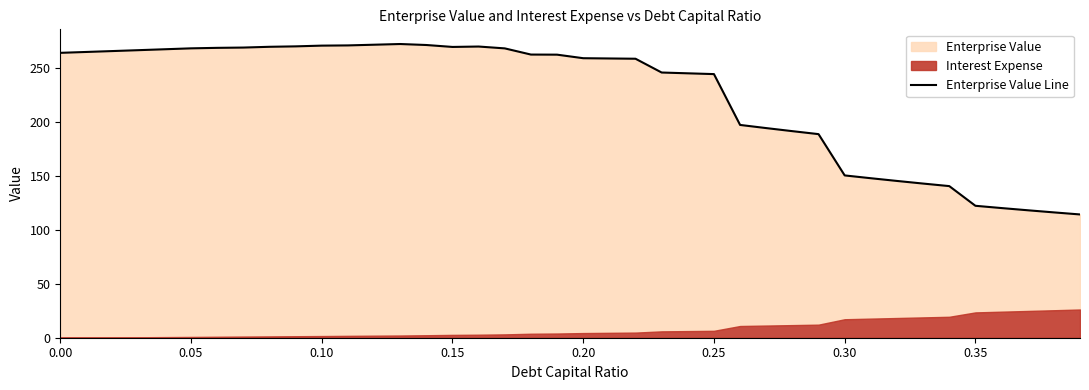

What is the difference between the maximum and minimum values?

157.9